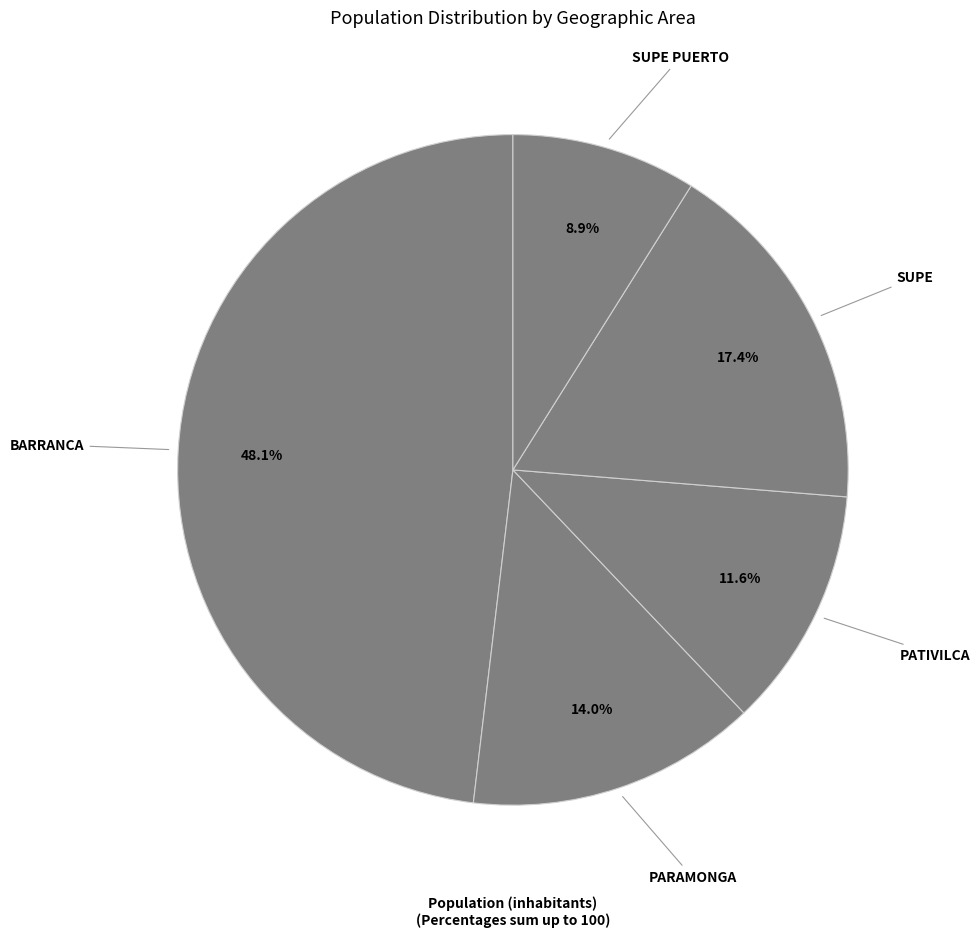

Which has a higher value, BARRANCA or SUPE PUERTO?

BARRANCA